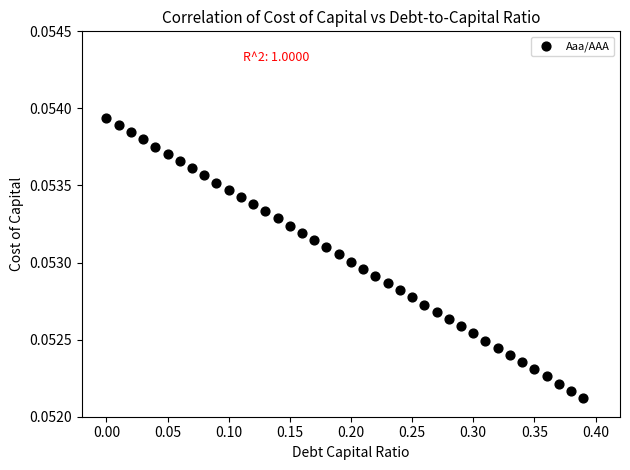

What is the range of X values (max minus min)?

0.4